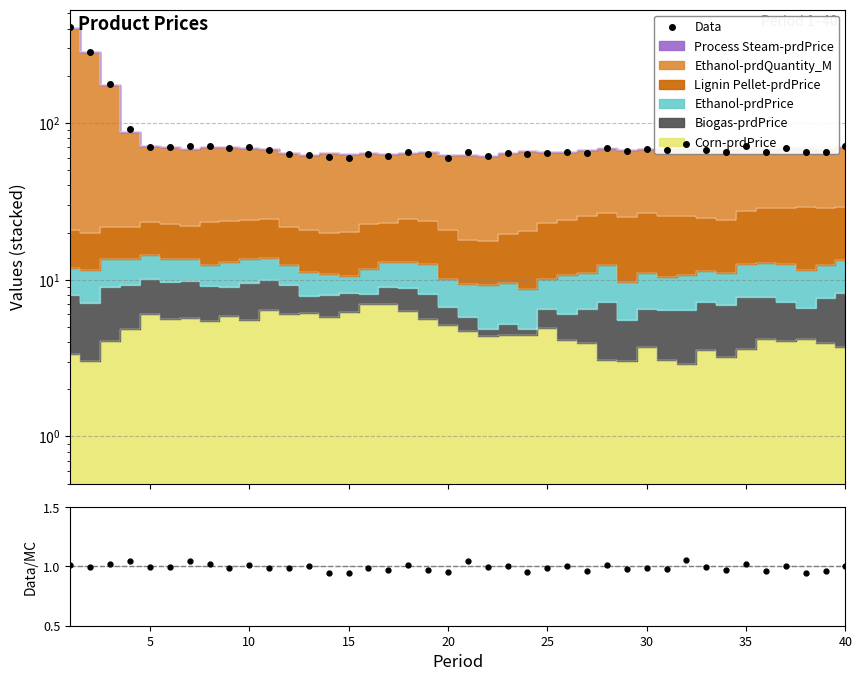

What is the greatest value displayed?

412.1